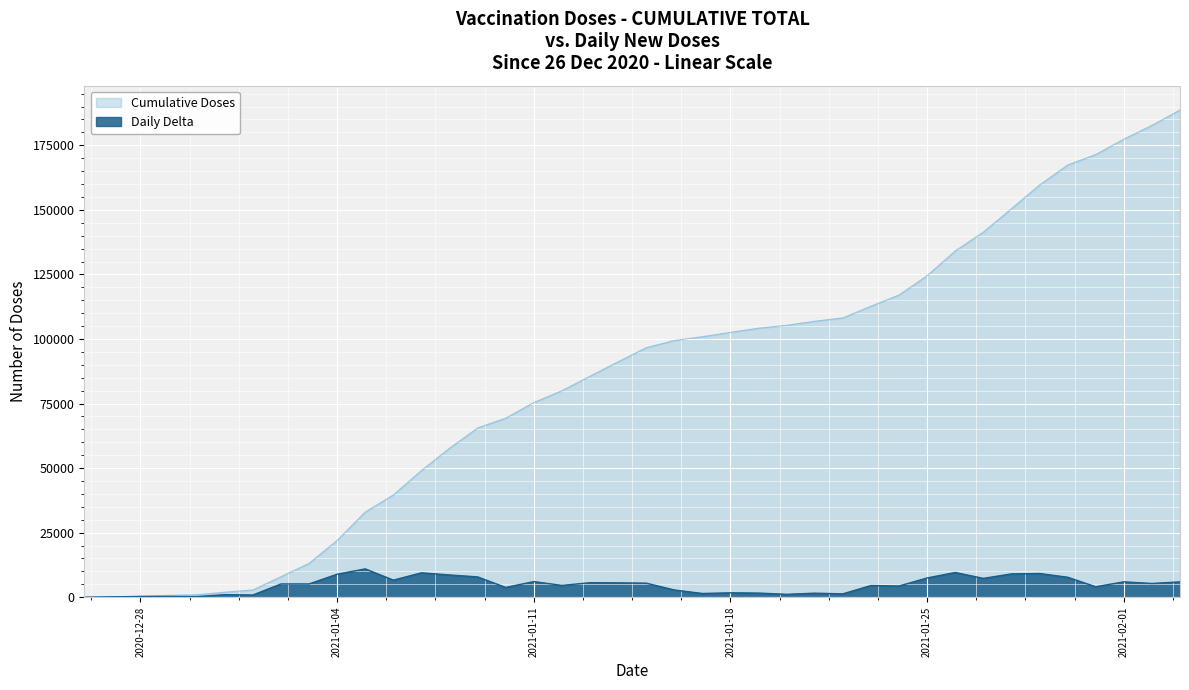

True or false: Cumulative Doses has more than 2 points higher than both neighbors.

False